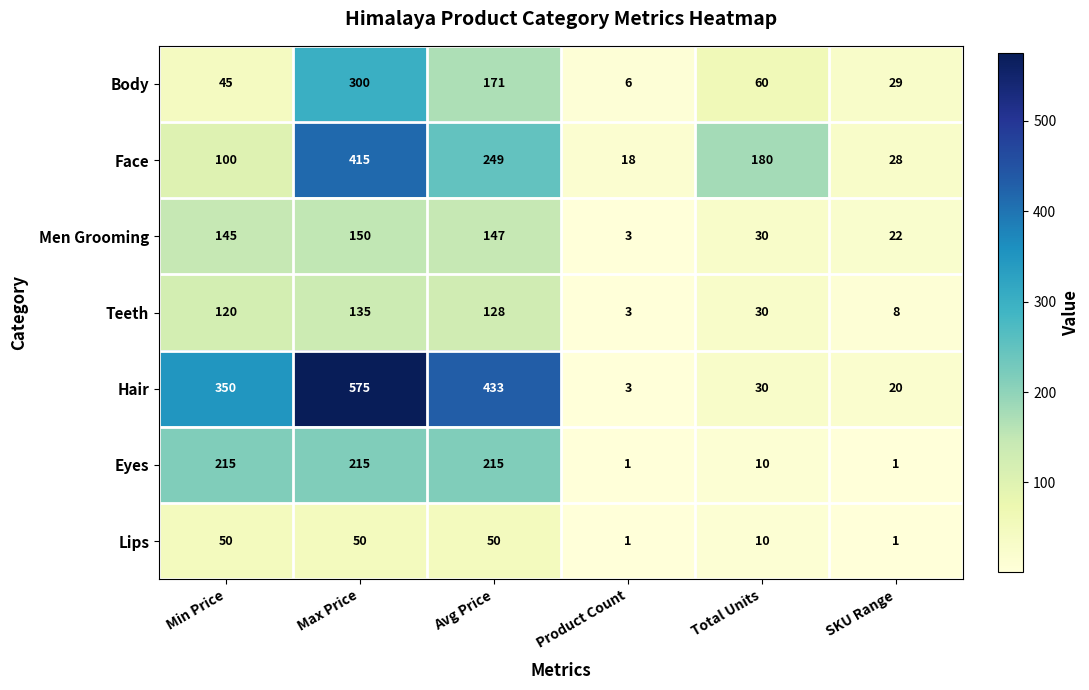

Is it true that Body equals 45 at Min Price?

True